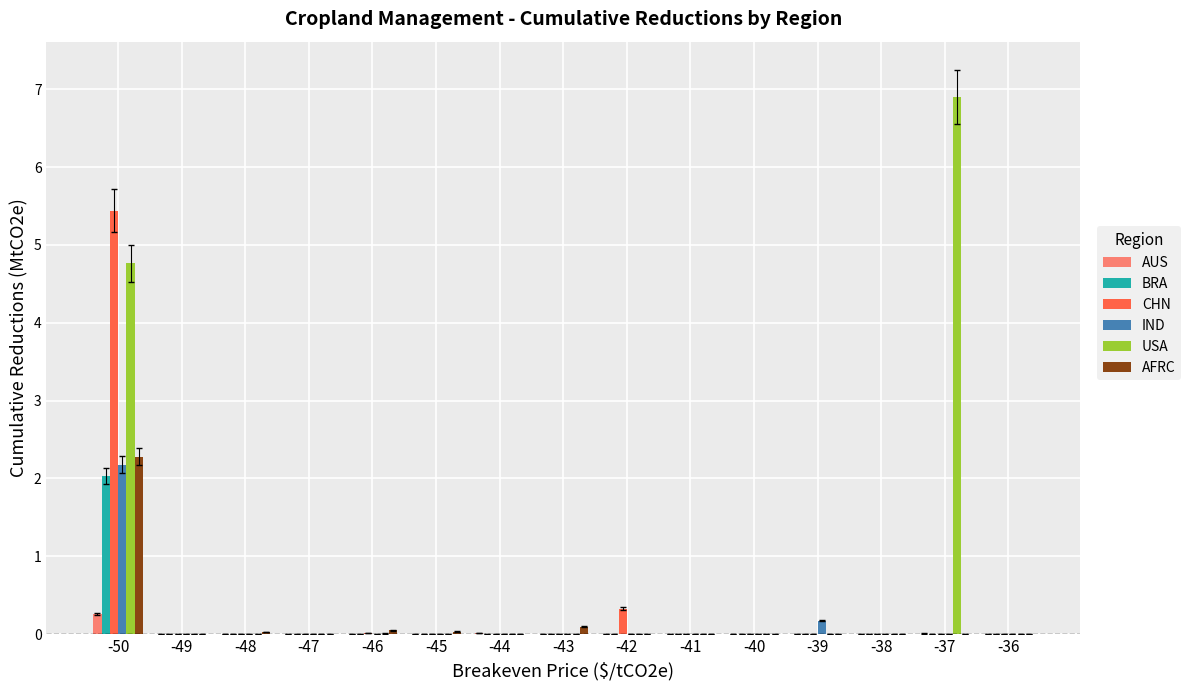

At which category is the sum across all series the highest?

-50